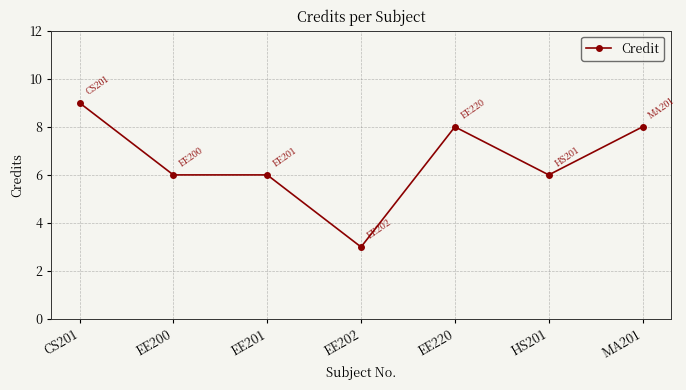

What is the label of the 2nd point from the left?

EE200